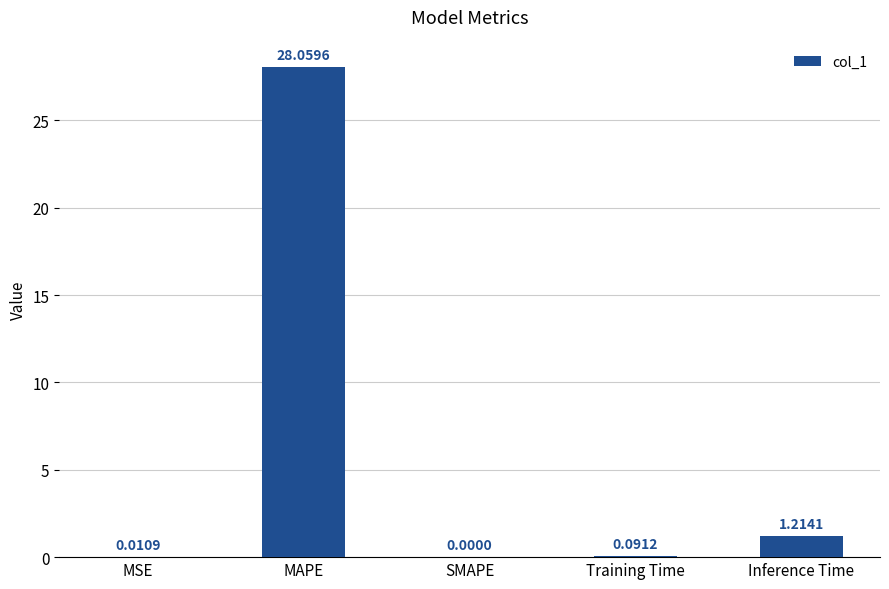

Between MAPE and Inference Time, which is larger?

MAPE